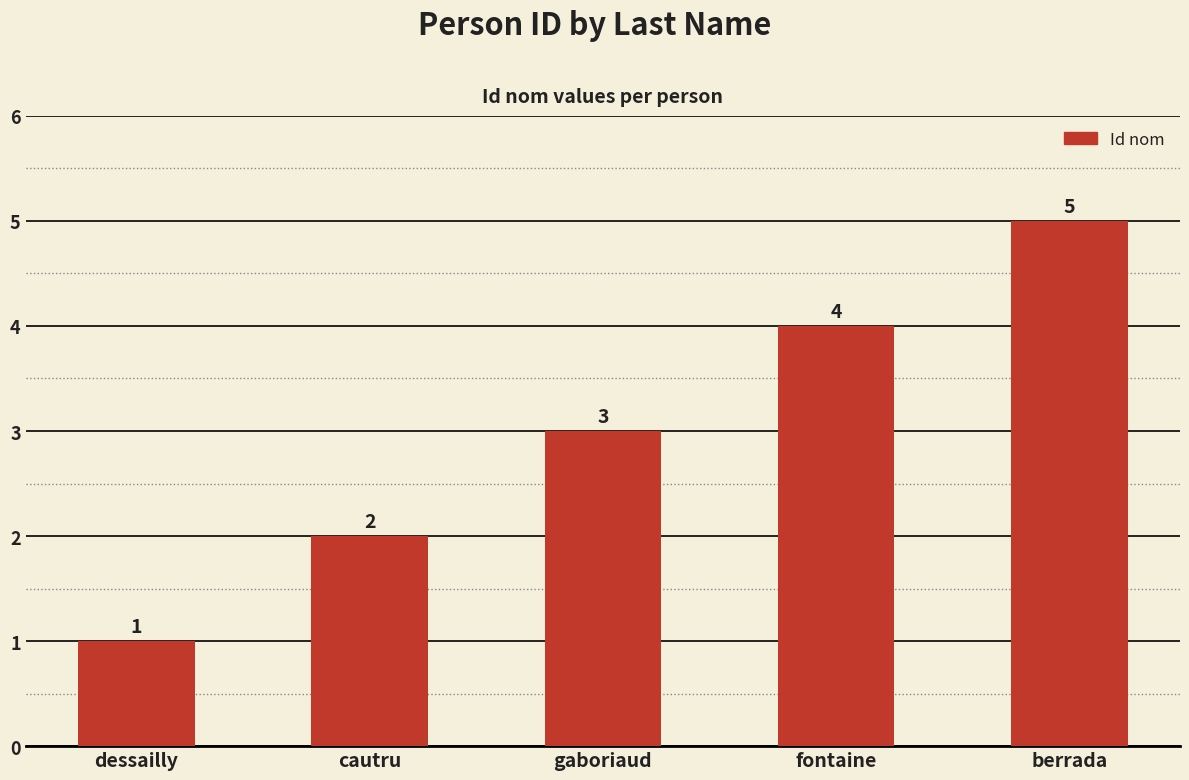

How many bars are there in total?

5